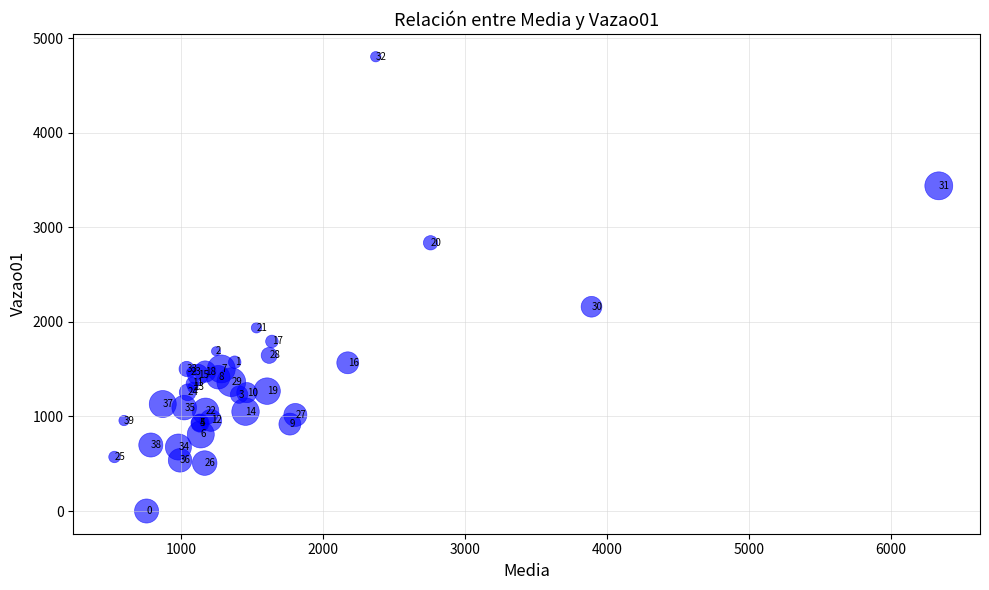

What Y value in the scatter plot is closest to 2401?

2159.1